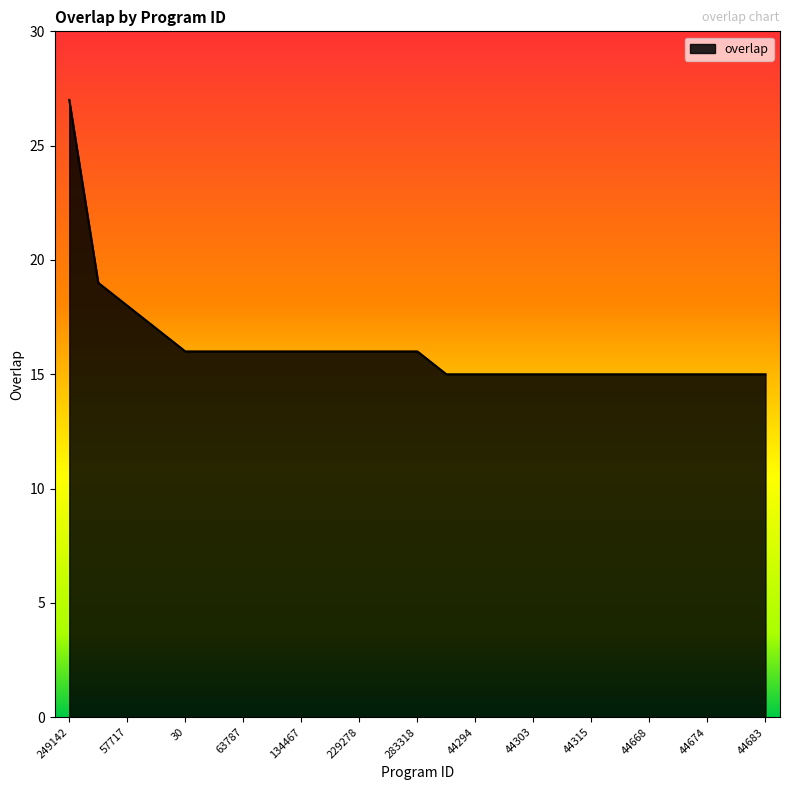

What is the greatest value displayed?

27